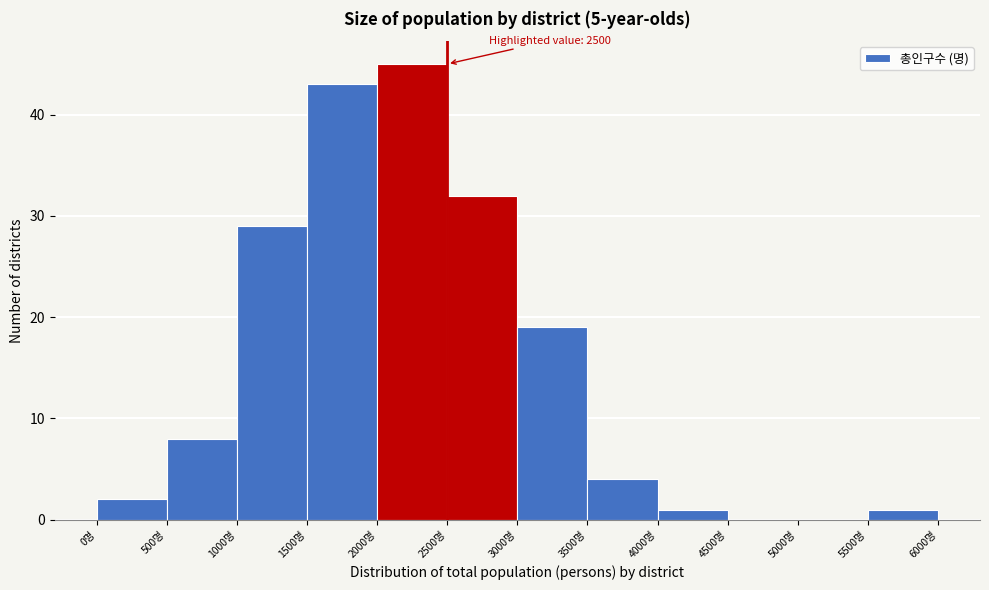

Over which range of the x-axis is the bar tallest?

2000 to 2500